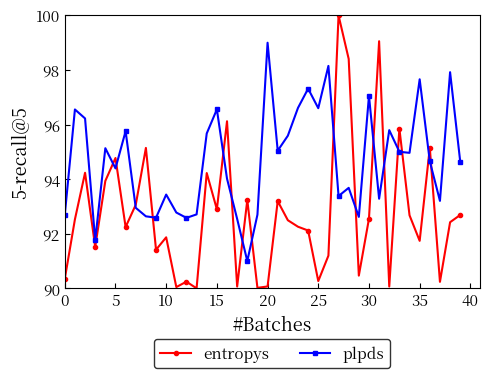

Rank the series by their maximum value, from highest to lowest.

entropys, plpds